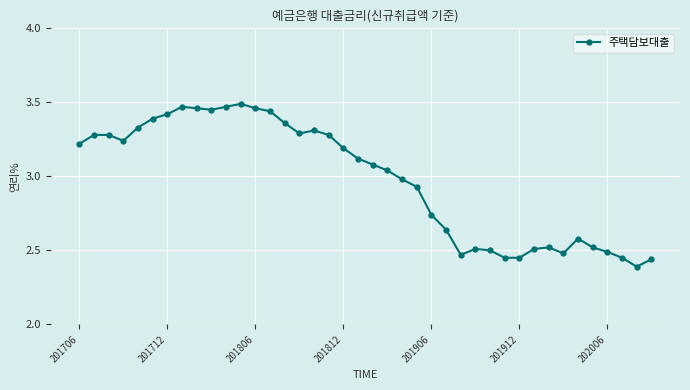

What is the sum of all values?

119.1